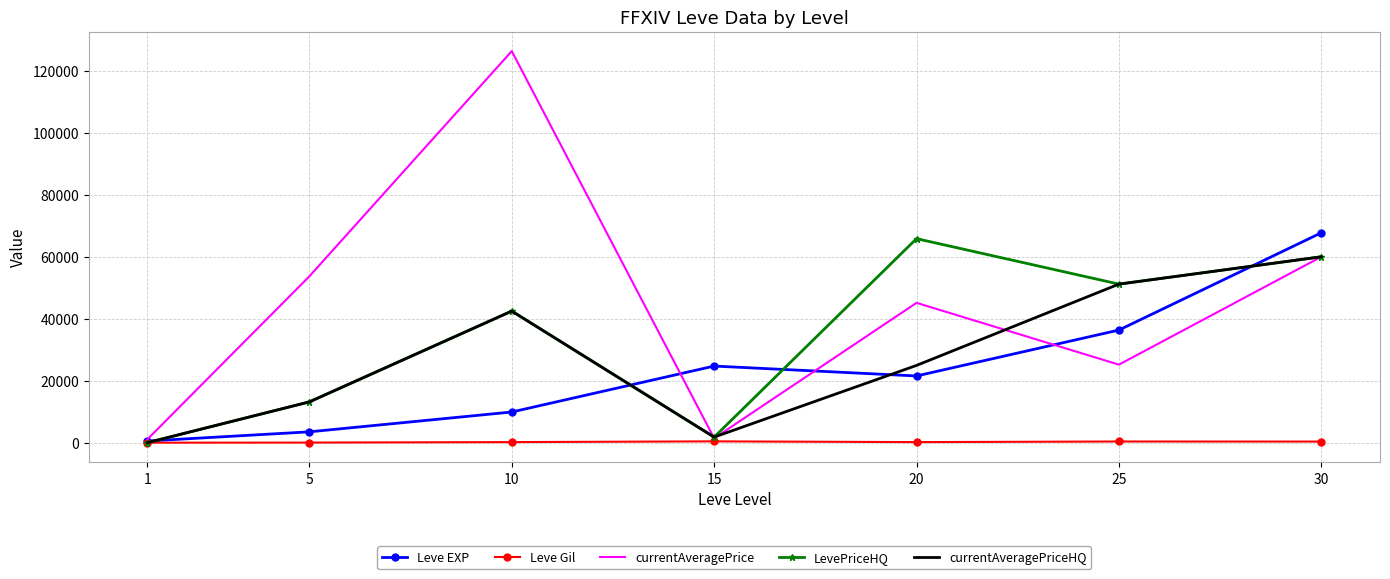

The LevePriceHQ series shows 120.0 at 1. True or false?

True